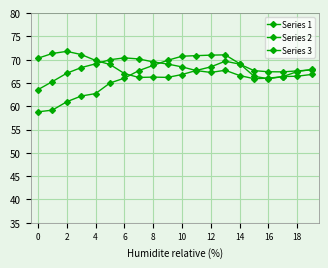

Does the chart have visible grid lines?

Yes